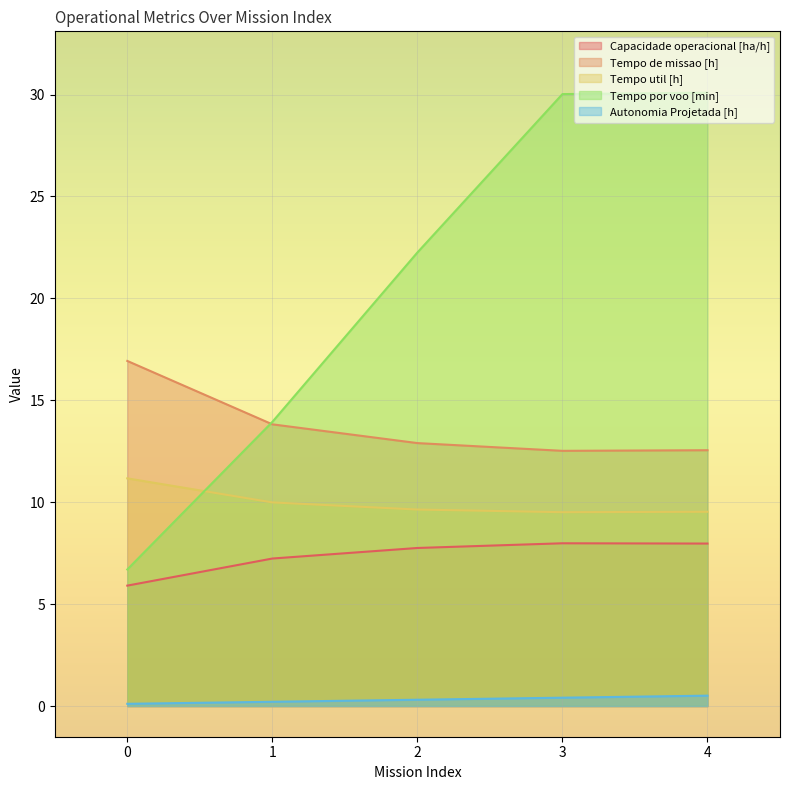

True or false: Tempo util [h] has a value of 2.7 at 4.

False